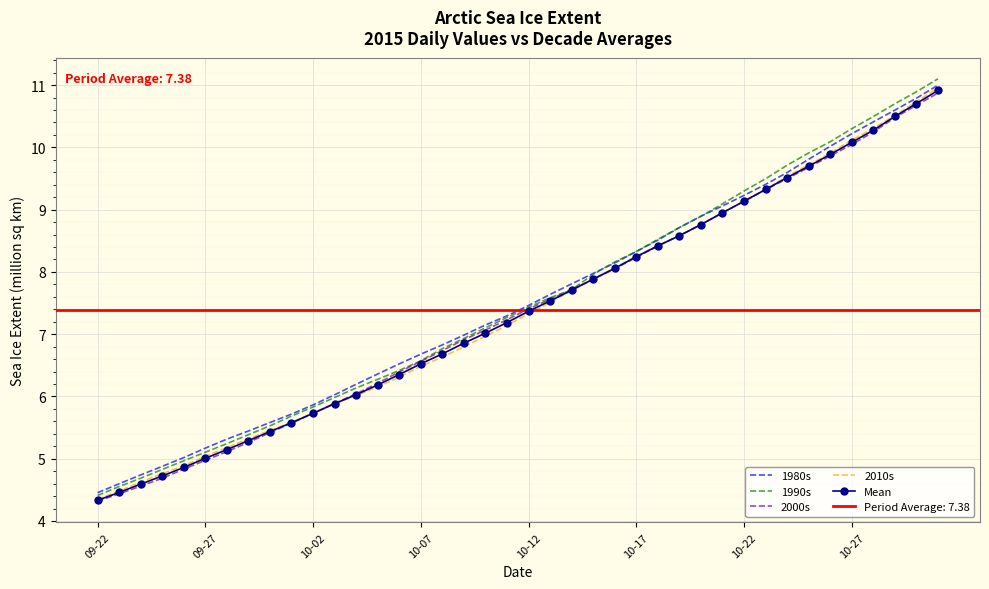

What is the minimum value for 2010s?

4.3